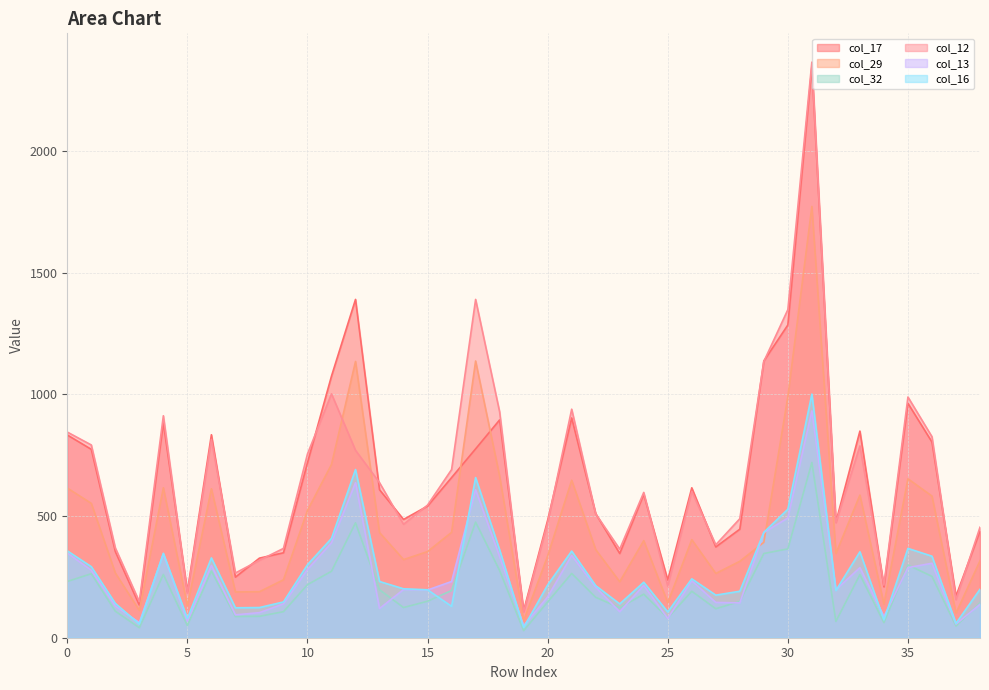

Where is the first local maximum for col_16?

4